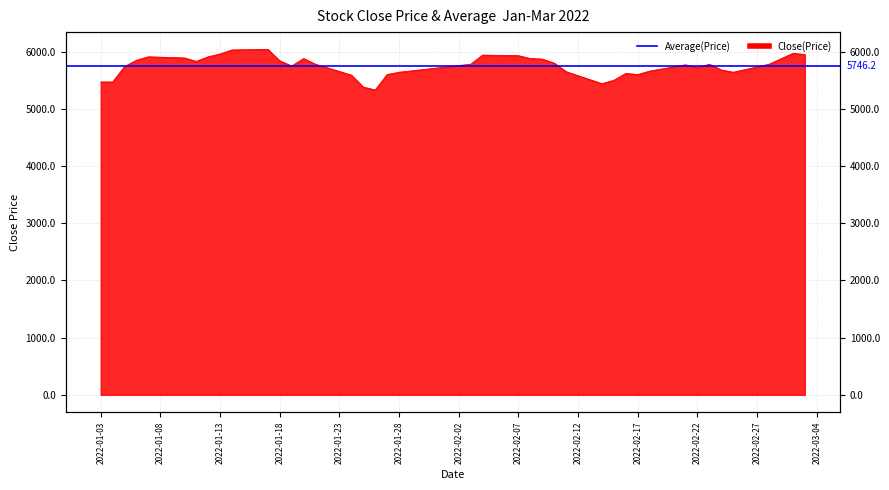

How many lines are shown in the chart?

1